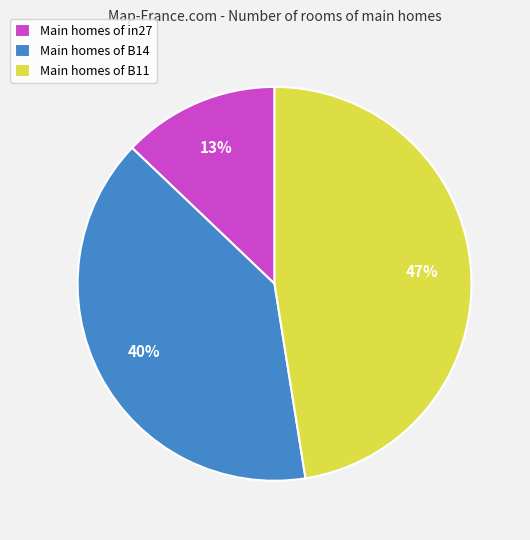

Between Main homes of B11 and Main homes of B14, which is larger?

Main homes of B11